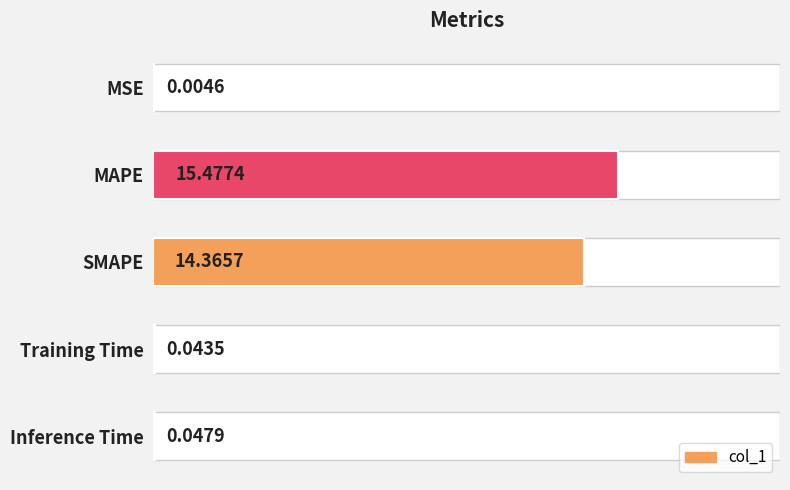

How many bars are there in total?

5